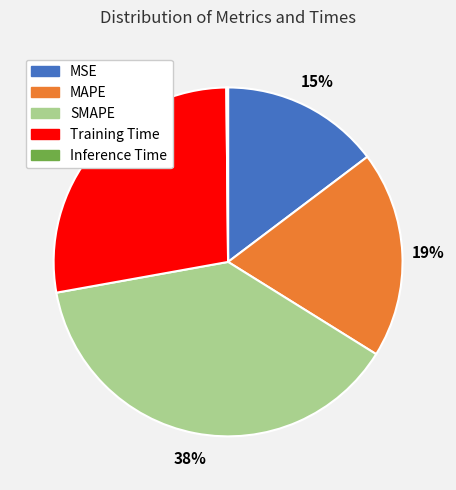

Does MAPE represent more than half of the total?

No